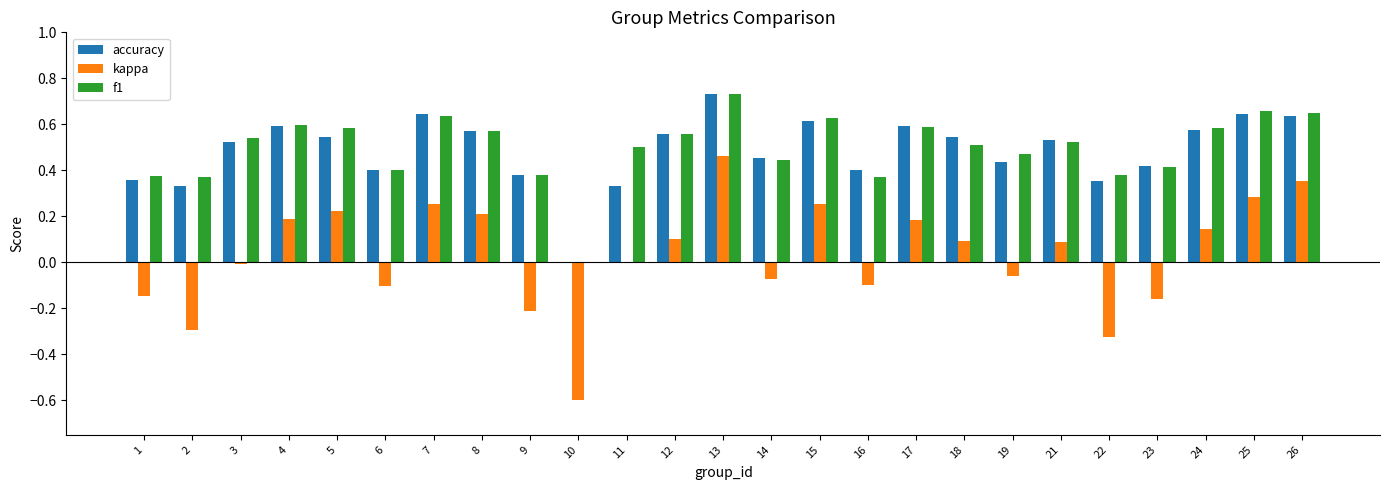

At which label is accuracy closest to 0?

10